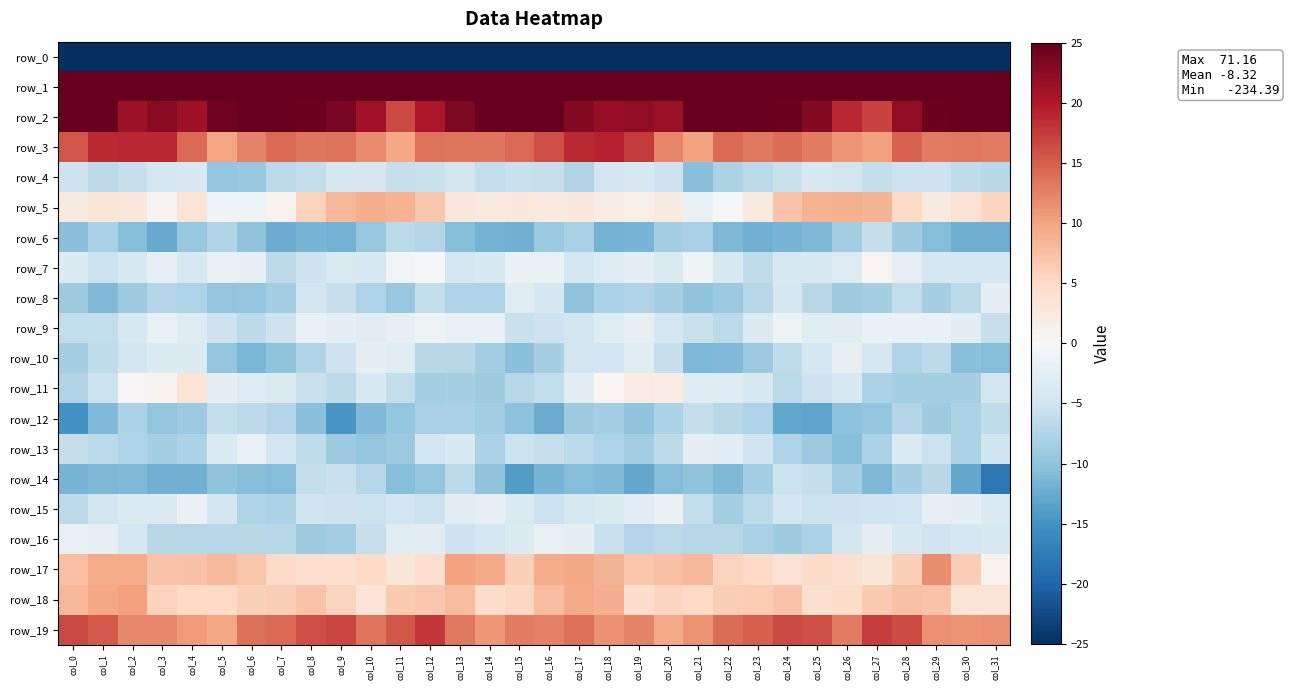

Reading left to right, what are all the values shown in this chart?

row_0: col_0=-222.8	col_1=-209.4	col_2=-214.2	col_3=-213.2	col_4=-215.7	col_5=-216.2	col_6=-216.1	col_7=-217.2	col_8=-218.4	col_9=-221.5	col_10=-218.7	col_11=-214.5	col_12=-214.7	col_13=-214.2	col_14=-215.5	col_15=-202.0	col_16=-194.6	col_17=-211.8	col_18=-213.3	col_19=-214.1	col_20=-216.3	col_21=-215.8	col_22=-216.7	col_23=-217.1	col_24=-219.8	col_25=-221.2	col_26=-217.0	col_27=-214.1	col_28=-214.6	col_29=-214.5	col_30=-216.6	col_31=-234.4
row_1: col_0=71.2	col_1=58.9	col_2=54.4	col_3=55.0	col_4=57.1	col_5=57.8	col_6=55.7	col_7=55.0	col_8=58.4	col_9=60.2	col_10=60.6	col_11=58.2	col_12=57.2	col_13=57.5	col_14=59.4	col_15=68.9	col_16=69.4	col_17=55.8	col_18=55.0	col_19=55.5	col_20=57.9	col_21=57.3	col_22=54.9	col_23=56.1	col_24=59.5	col_25=60.7	col_26=59.6	col_27=57.8	col_28=57.0	col_29=58.3	col_30=59.8	col_31=66.6
row_2: col_0=30.7	col_1=25.5	col_2=21.1	col_3=22.6	col_4=21.2	col_5=24.3	col_6=26.2	col_7=25.2	col_8=24.5	col_9=23.7	col_10=20.9	col_11=16.5	col_12=20.3	col_13=23.3	col_14=26.6	col_15=28.4	col_16=28.6	col_17=22.9	col_18=21.7	col_19=22.2	col_20=21.5	col_21=25.8	col_22=25.9	col_23=24.9	col_24=24.5	col_25=22.9	col_26=18.9	col_27=16.9	col_28=22.1	col_29=24.5	col_30=27.1	col_31=28.0
row_3: col_0=15.7	col_1=18.7	col_2=18.9	col_3=18.8	col_4=14.2	col_5=9.8	col_6=12.4	col_7=14.1	col_8=13.3	col_9=13.5	col_10=11.9	col_11=9.7	col_12=13.6	col_13=13.4	col_14=13.3	col_15=14.1	col_16=16.1	col_17=18.7	col_18=19.2	col_19=17.6	col_20=12.1	col_21=10.0	col_22=14.1	col_23=13.2	col_24=13.9	col_25=12.7	col_26=11.0	col_27=10.3	col_28=14.8	col_29=13.0	col_30=13.1	col_31=13.0
row_4: col_0=-5.2	col_1=-6.6	col_2=-5.7	col_3=-4.3	col_4=-3.8	col_5=-9.6	col_6=-9.4	col_7=-6.7	col_8=-6.2	col_9=-4.3	col_10=-4.2	col_11=-5.7	col_12=-5.6	col_13=-4.7	col_14=-6.2	col_15=-5.7	col_16=-5.7	col_17=-7.4	col_18=-4.8	col_19=-4.1	col_20=-5.3	col_21=-10.7	col_22=-7.8	col_23=-6.8	col_24=-5.5	col_25=-3.8	col_26=-4.8	col_27=-6.0	col_28=-5.1	col_29=-5.1	col_30=-6.4	col_31=-6.9
row_5: col_0=2.3	col_1=3.0	col_2=2.9	col_3=0.6	col_4=3.1	col_5=-0.9	col_6=-1.2	col_7=0.8	col_8=5.7	col_9=8.2	col_10=9.1	col_11=8.8	col_12=6.7	col_13=2.8	col_14=2.5	col_15=2.7	col_16=2.5	col_17=2.7	col_18=1.9	col_19=1.5	col_20=2.3	col_21=-1.8	col_22=-0.5	col_23=2.5	col_24=7.1	col_25=8.6	col_26=8.9	col_27=8.5	col_28=5.0	col_29=2.3	col_30=3.7	col_31=5.3
row_6: col_0=-10.5	col_1=-8.2	col_2=-10.6	col_3=-12.6	col_4=-9.4	col_5=-7.6	col_6=-10.1	col_7=-12.4	col_8=-11.7	col_9=-11.7	col_10=-9.6	col_11=-6.7	col_12=-7.3	col_13=-10.6	col_14=-11.8	col_15=-12.1	col_16=-9.3	col_17=-8.2	col_18=-11.9	col_19=-11.6	col_20=-8.2	col_21=-8.2	col_22=-11.2	col_23=-12.1	col_24=-11.6	col_25=-11.2	col_26=-8.8	col_27=-6.0	col_28=-9.0	col_29=-10.9	col_30=-12.3	col_31=-12.2
row_7: col_0=-3.3	col_1=-5.4	col_2=-4.0	col_3=-2.1	col_4=-3.7	col_5=-1.8	col_6=-2.0	col_7=-6.6	col_8=-5.1	col_9=-3.6	col_10=-3.8	col_11=-0.7	col_12=-0.2	col_13=-4.1	col_14=-3.8	col_15=-1.7	col_16=-1.6	col_17=-4.4	col_18=-3.2	col_19=-2.3	col_20=-3.6	col_21=-1.0	col_22=-4.0	col_23=-6.4	col_24=-4.0	col_25=-3.9	col_26=-3.2	col_27=0.4	col_28=-2.0	col_29=-4.2	col_30=-4.4	col_31=-4.1
row_8: col_0=-8.8	col_1=-11.1	col_2=-8.9	col_3=-7.3	col_4=-7.7	col_5=-9.8	col_6=-9.6	col_7=-8.5	col_8=-4.5	col_9=-5.8	col_10=-7.8	col_11=-9.5	col_12=-6.2	col_13=-7.7	col_14=-7.8	col_15=-3.1	col_16=-4.2	col_17=-10.0	col_18=-8.0	col_19=-7.6	col_20=-8.3	col_21=-10.0	col_22=-9.3	col_23=-7.1	col_24=-4.1	col_25=-6.9	col_26=-9.0	col_27=-8.2	col_28=-6.1	col_29=-8.2	col_30=-6.6	col_31=-2.3
row_9: col_0=-6.1	col_1=-6.1	col_2=-3.9	col_3=-1.8	col_4=-3.3	col_5=-5.3	col_6=-6.5	col_7=-5.2	col_8=-1.7	col_9=-2.2	col_10=-2.9	col_11=-2.1	col_12=-1.2	col_13=-1.9	col_14=-1.9	col_15=-5.5	col_16=-5.2	col_17=-4.6	col_18=-3.1	col_19=-2.0	col_20=-4.4	col_21=-5.5	col_22=-6.7	col_23=-3.6	col_24=-1.3	col_25=-3.0	col_26=-2.7	col_27=-1.6	col_28=-1.6	col_29=-1.6	col_30=-2.9	col_31=-5.8
row_10: col_0=-8.5	col_1=-6.3	col_2=-4.7	col_3=-3.5	col_4=-3.5	col_5=-10.0	col_6=-11.4	col_7=-10.0	col_8=-7.4	col_9=-5.2	col_10=-2.4	col_11=-2.7	col_12=-6.8	col_13=-6.9	col_14=-8.7	col_15=-10.4	col_16=-8.4	col_17=-4.6	col_18=-4.8	col_19=-2.6	col_20=-5.9	col_21=-11.3	col_22=-11.0	col_23=-9.1	col_24=-6.3	col_25=-4.4	col_26=-2.0	col_27=-4.1	col_28=-7.6	col_29=-6.6	col_30=-10.4	col_31=-10.7
row_11: col_0=-7.6	col_1=-5.5	col_2=0.4	col_3=0.7	col_4=3.4	col_5=-2.2	col_6=-3.3	col_7=-3.7	col_8=-5.5	col_9=-6.6	col_10=-3.8	col_11=-6.2	col_12=-8.7	col_13=-8.3	col_14=-8.9	col_15=-7.2	col_16=-6.2	col_17=-2.9	col_18=0.6	col_19=2.1	col_20=1.8	col_21=-3.3	col_22=-3.1	col_23=-4.0	col_24=-6.8	col_25=-5.2	col_26=-4.1	col_27=-7.8	col_28=-8.6	col_29=-8.5	col_30=-8.2	col_31=-4.5
row_12: col_0=-15.1	col_1=-11.1	col_2=-8.0	col_3=-9.9	col_4=-9.1	col_5=-5.9	col_6=-6.6	col_7=-7.4	col_8=-10.4	col_9=-14.6	col_10=-11.1	col_11=-9.7	col_12=-8.0	col_13=-8.2	col_14=-8.7	col_15=-10.2	col_16=-12.3	col_17=-8.9	col_18=-8.5	col_19=-10.0	col_20=-7.9	col_21=-5.9	col_22=-6.9	col_23=-7.7	col_24=-13.0	col_25=-13.2	col_26=-10.3	col_27=-9.7	col_28=-7.3	col_29=-8.9	col_30=-7.9	col_31=-6.3
row_13: col_0=-5.9	col_1=-6.8	col_2=-7.6	col_3=-8.4	col_4=-8.0	col_5=-3.6	col_6=-1.8	col_7=-4.7	col_8=-6.3	col_9=-9.1	col_10=-9.9	col_11=-9.3	col_12=-4.8	col_13=-3.8	col_14=-7.9	col_15=-5.4	col_16=-5.7	col_17=-6.8	col_18=-7.8	col_19=-8.6	col_20=-6.5	col_21=-2.5	col_22=-2.6	col_23=-5.1	col_24=-7.7	col_25=-9.1	col_26=-10.6	col_27=-7.9	col_28=-3.7	col_29=-5.3	col_30=-7.9	col_31=-5.0
row_14: col_0=-11.7	col_1=-11.2	col_2=-11.0	col_3=-12.0	col_4=-12.0	col_5=-10.0	col_6=-10.7	col_7=-10.8	col_8=-6.0	col_9=-5.5	col_10=-7.1	col_11=-10.7	col_12=-9.9	col_13=-6.7	col_14=-10.0	col_15=-13.9	col_16=-11.6	col_17=-10.9	col_18=-11.1	col_19=-12.7	col_20=-10.8	col_21=-10.1	col_22=-11.3	col_23=-8.7	col_24=-5.3	col_25=-6.0	col_26=-8.5	col_27=-11.3	col_28=-8.4	col_29=-6.9	col_30=-12.7	col_31=-18.1
row_15: col_0=-6.6	col_1=-4.7	col_2=-3.4	col_3=-3.4	col_4=-1.7	col_5=-4.6	col_6=-7.6	col_7=-7.8	col_8=-5.1	col_9=-5.1	col_10=-5.4	col_11=-4.7	col_12=-5.4	col_13=-2.8	col_14=-2.1	col_15=-3.6	col_16=-5.4	col_17=-4.0	col_18=-3.6	col_19=-2.9	col_20=-1.8	col_21=-6.1	col_22=-8.4	col_23=-6.6	col_24=-4.8	col_25=-5.4	col_26=-5.3	col_27=-5.0	col_28=-4.7	col_29=-2.1	col_30=-2.5	col_31=-3.5
row_16: col_0=-1.8	col_1=-2.1	col_2=-4.4	col_3=-6.9	col_4=-7.2	col_5=-7.1	col_6=-7.0	col_7=-7.2	col_8=-9.0	col_9=-8.7	col_10=-5.7	col_11=-3.1	col_12=-2.8	col_13=-5.2	col_14=-4.5	col_15=-3.4	col_16=-1.9	col_17=-2.5	col_18=-5.5	col_19=-7.3	col_20=-6.7	col_21=-7.1	col_22=-7.1	col_23=-8.0	col_24=-9.0	col_25=-7.9	col_26=-4.7	col_27=-2.4	col_28=-3.9	col_29=-4.9	col_30=-4.4	col_31=-3.8
row_17: col_0=7.6	col_1=9.2	col_2=9.3	col_3=7.2	col_4=7.3	col_5=8.1	col_6=6.9	col_7=4.8	col_8=4.1	col_9=4.2	col_10=5.0	col_11=3.1	col_12=4.2	col_13=10.2	col_14=9.5	col_15=6.0	col_16=9.2	col_17=9.6	col_18=8.5	col_19=6.9	col_20=7.5	col_21=8.2	col_22=5.5	col_23=4.9	col_24=3.6	col_25=4.9	col_26=4.0	col_27=3.1	col_28=6.0	col_29=11.7	col_30=6.1	col_31=0.9
row_18: col_0=8.4	col_1=9.6	col_2=10.2	col_3=5.8	col_4=4.9	col_5=5.0	col_6=6.0	col_7=6.1	col_8=7.1	col_9=5.6	col_10=3.5	col_11=6.5	col_12=6.7	col_13=7.9	col_14=4.4	col_15=5.2	col_16=7.8	col_17=9.6	col_18=9.2	col_19=4.4	col_20=5.4	col_21=5.0	col_22=6.2	col_23=6.4	col_24=7.1	col_25=4.0	col_26=4.7	col_27=6.6	col_28=7.3	col_29=7.1	col_30=3.2	col_31=3.5
row_19: col_0=16.4	col_1=15.3	col_2=12.0	col_3=12.1	col_4=10.6	col_5=9.7	col_6=13.8	col_7=14.1	col_8=16.1	col_9=16.8	col_10=13.4	col_11=15.5	col_12=17.7	col_13=13.1	col_14=10.9	col_15=12.8	col_16=12.7	col_17=13.7	col_18=11.5	col_19=12.4	col_20=9.5	col_21=11.2	col_22=14.0	col_23=15.0	col_24=16.5	col_25=16.1	col_26=13.0	col_27=17.3	col_28=16.3	col_29=11.5	col_30=11.3	col_31=11.5